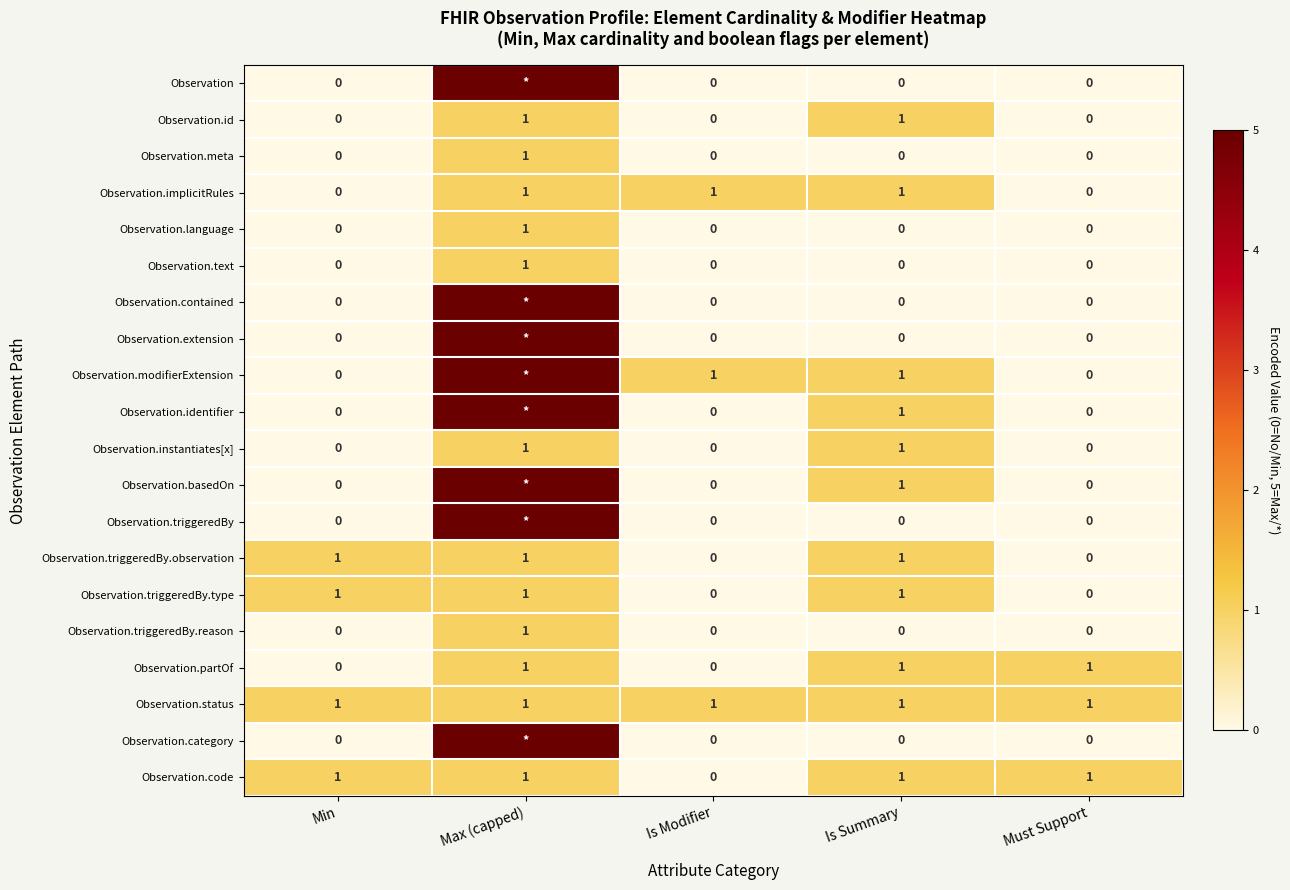

True or false: Observation.code has a value of 2 at Is Summary.

False